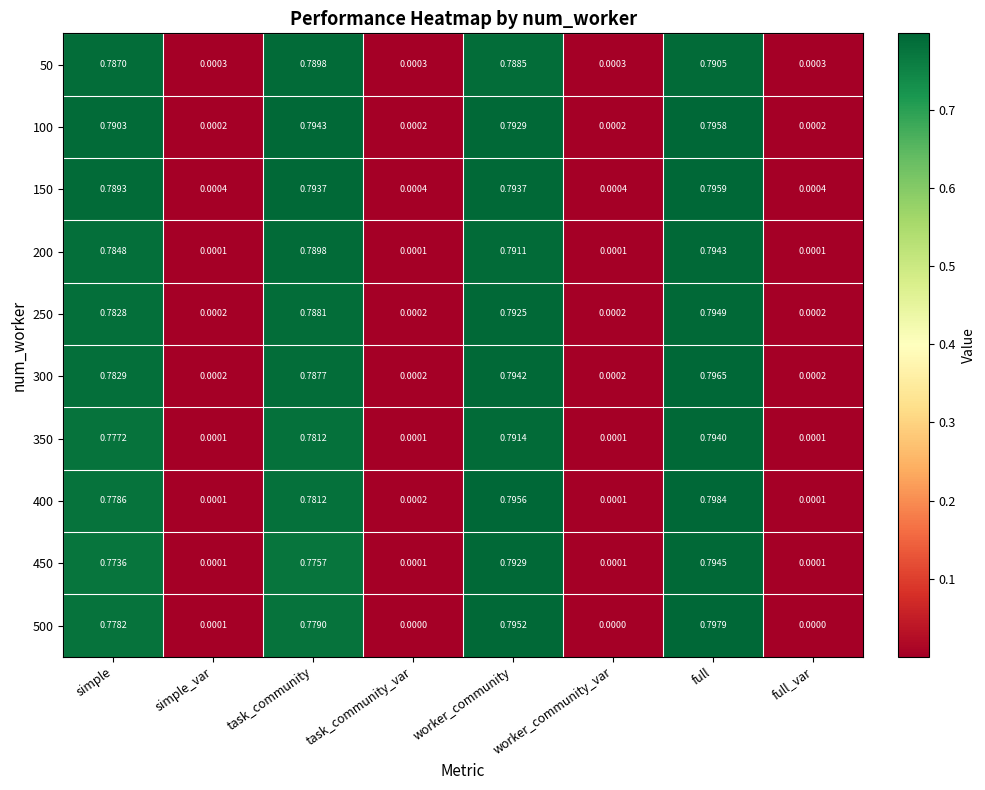

At which label does 400 reach its peak?

full